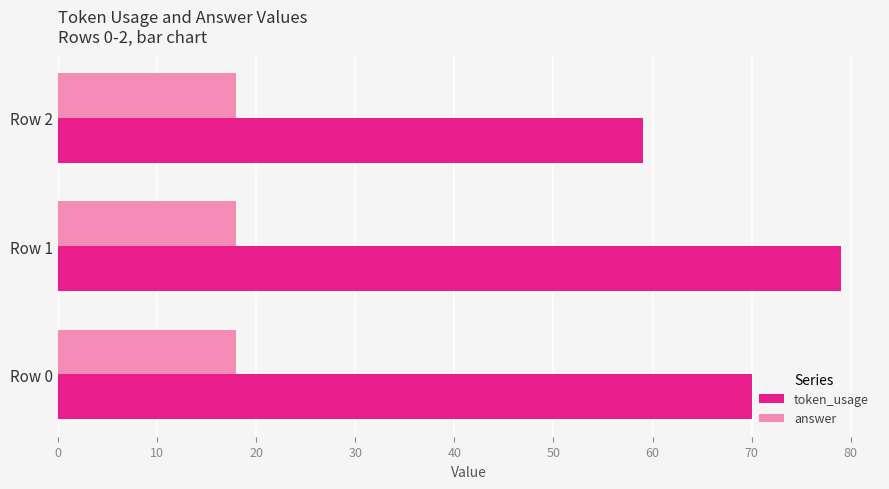

How many token_usage values are between 59 and 79?

3